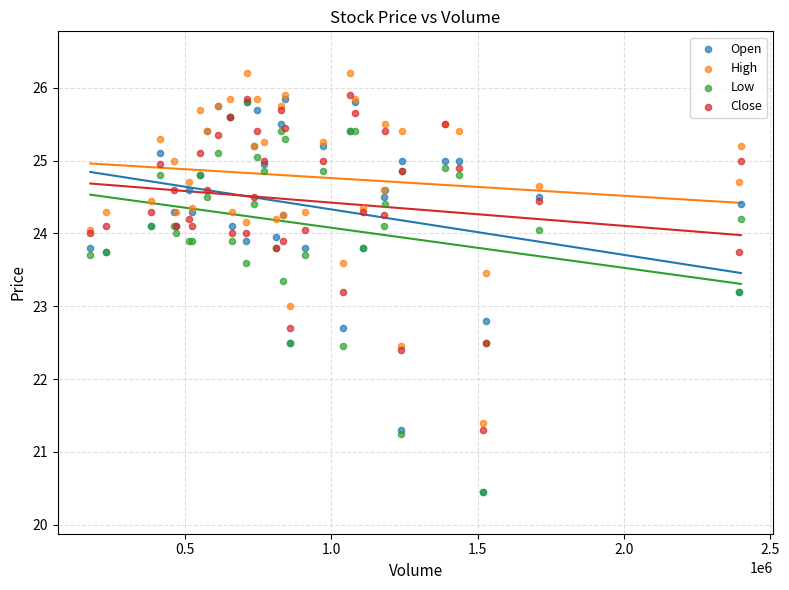

What are all the series names shown in the legend?

Open, High, Low, Close